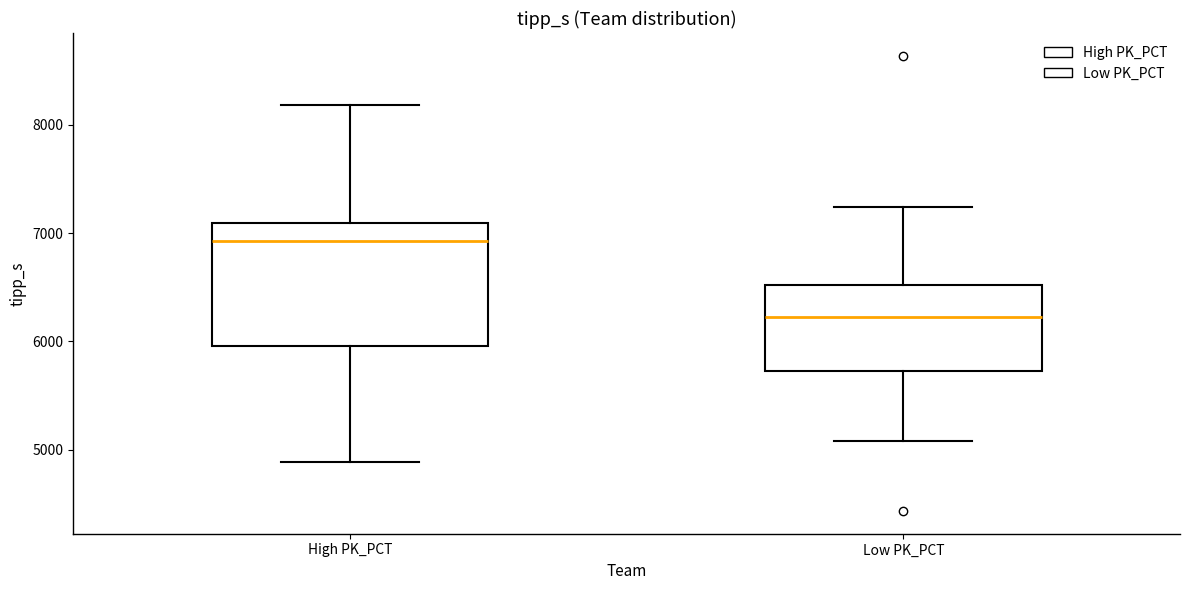

Where does the median line of the box for Low PK_PCT sit on the y-axis? The values are not printed on the chart, so give them approximately, as read against the axis.

6200